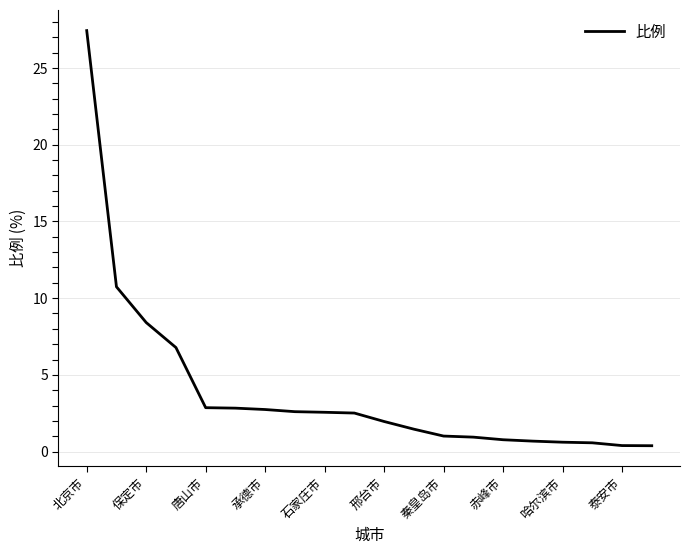

True or false: the data has more than 2 interior local peaks.

False